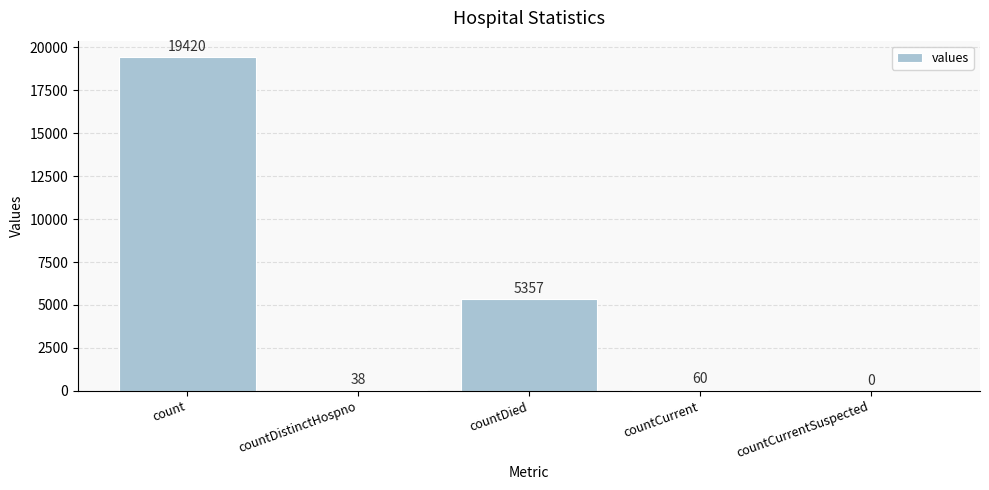

Between countDistinctHospno and countCurrent, which is larger?

countCurrent